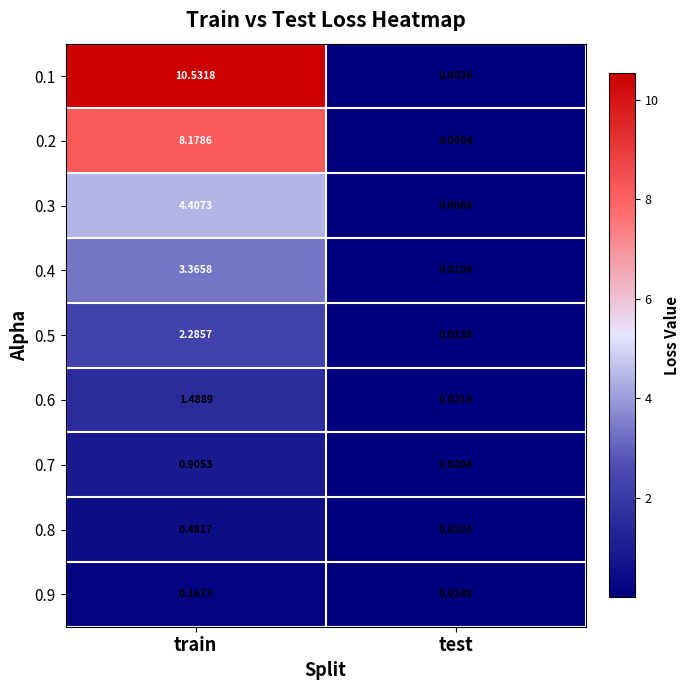

List the labels in order of 0.7 value, largest first.

train, test